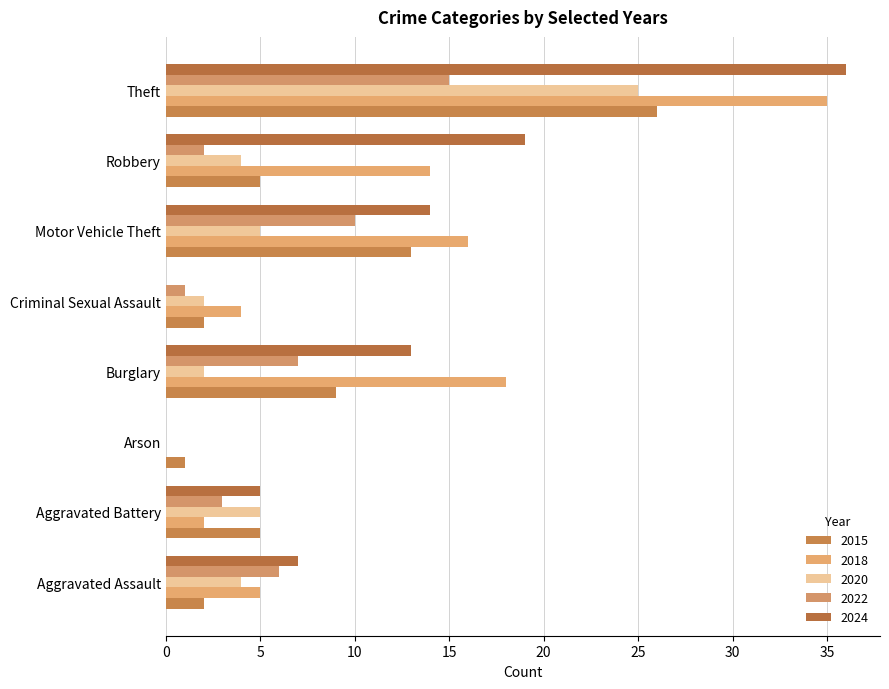

At how many categories does at least one series exceed 9?

4